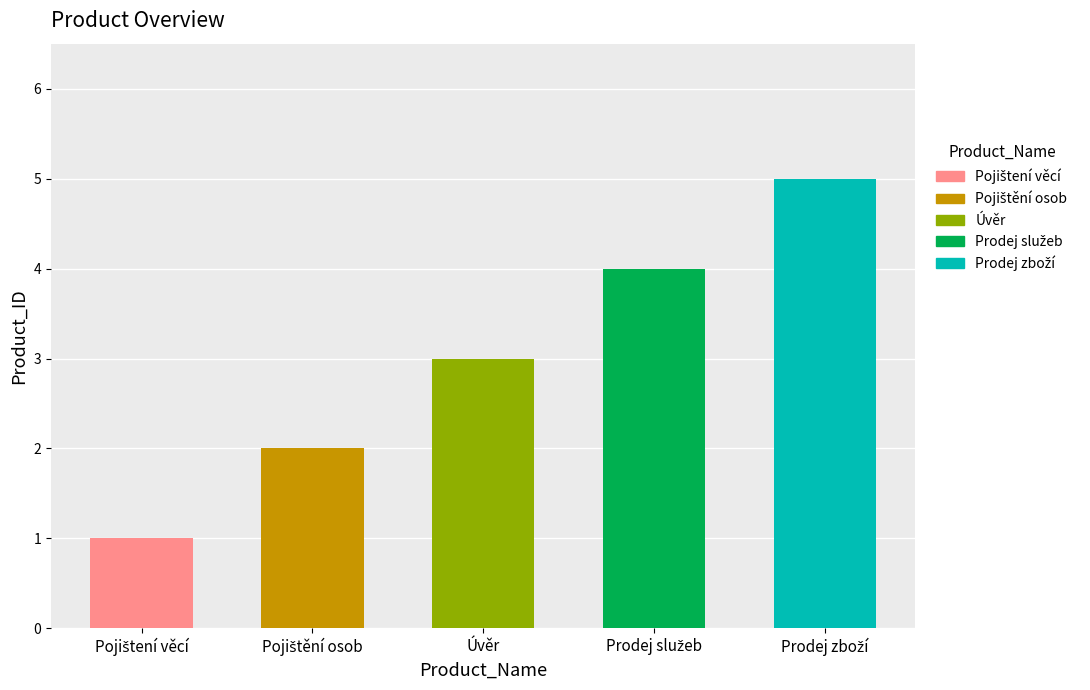

What is the greatest value displayed?

5